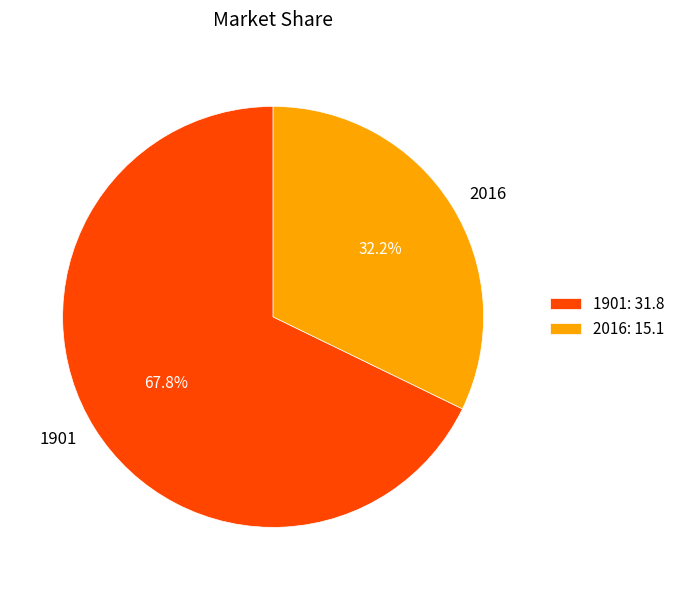

True or false: 1901 accounts for 82% of the total.

False